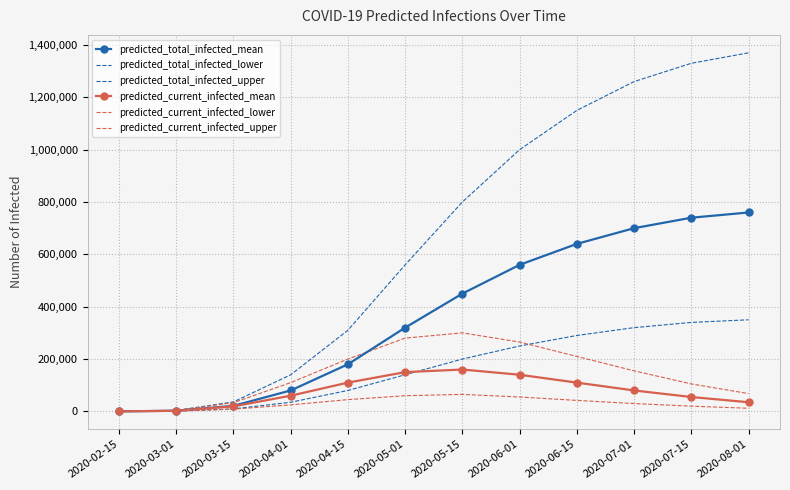

Which series has the largest range (max minus min)?

predicted_total_infected_upper